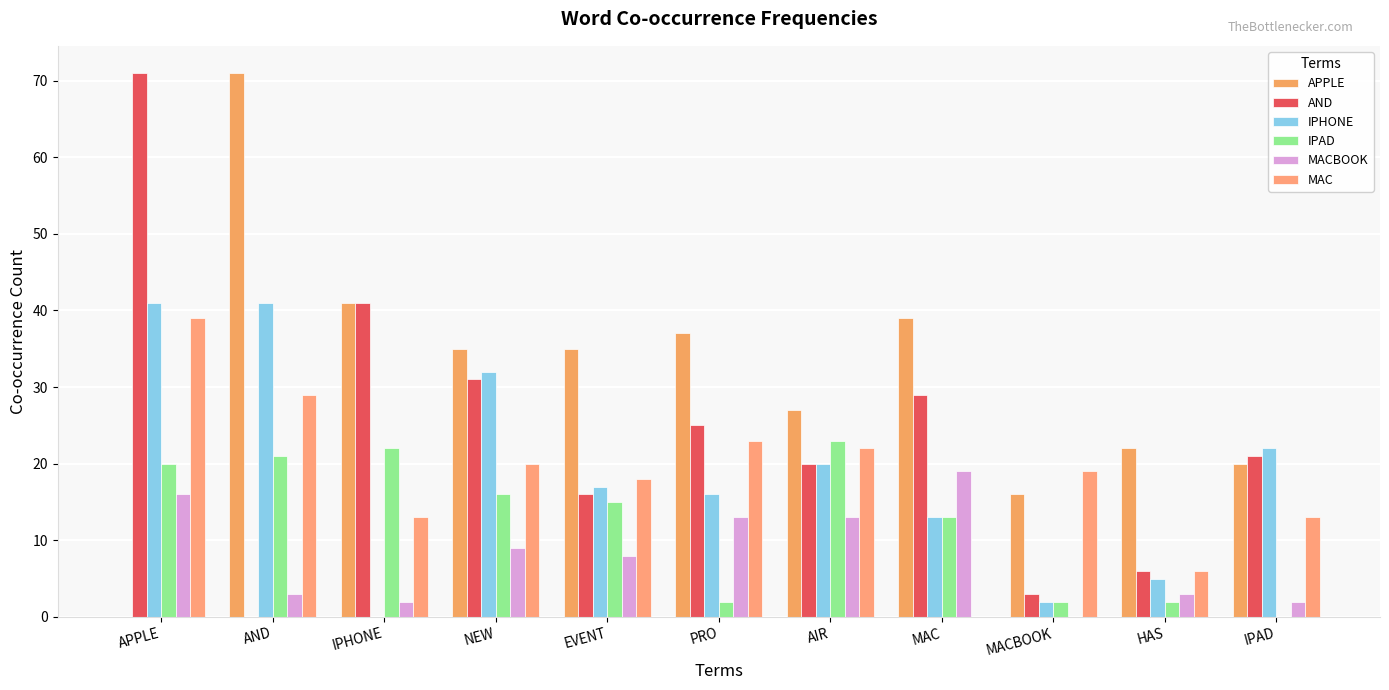

Rank the series at EVENT from highest to lowest value.

APPLE, MAC, IPHONE, AND, IPAD, MACBOOK